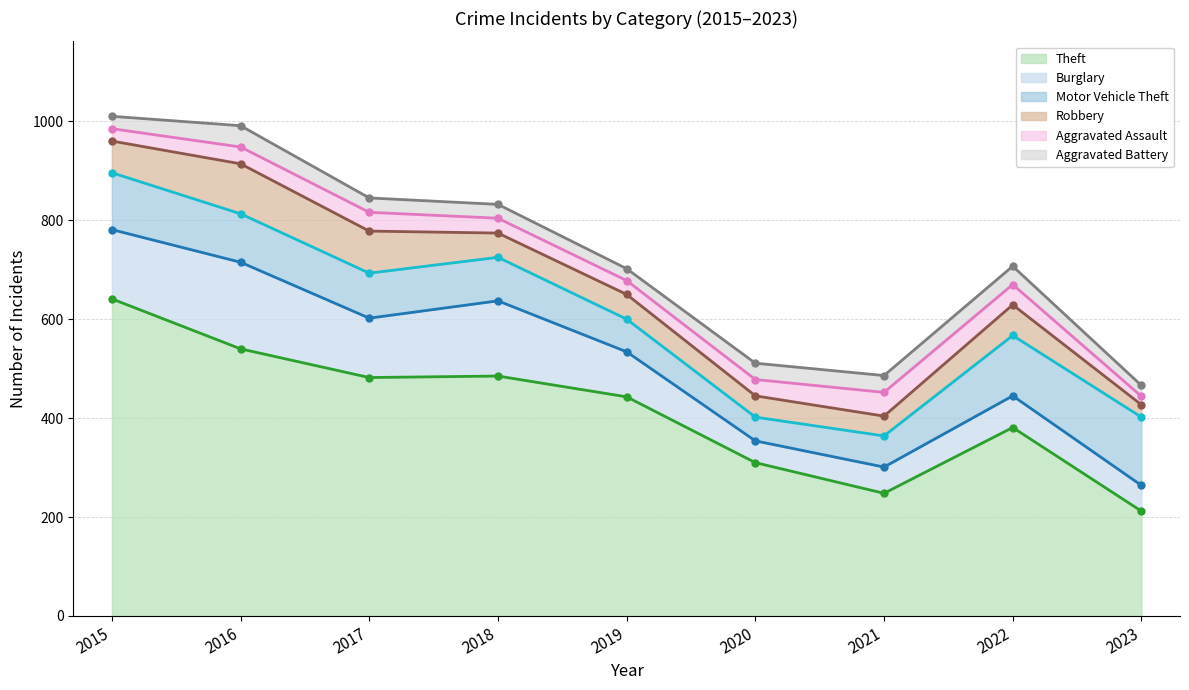

What is the difference between the highest and lowest values at 2023?

254